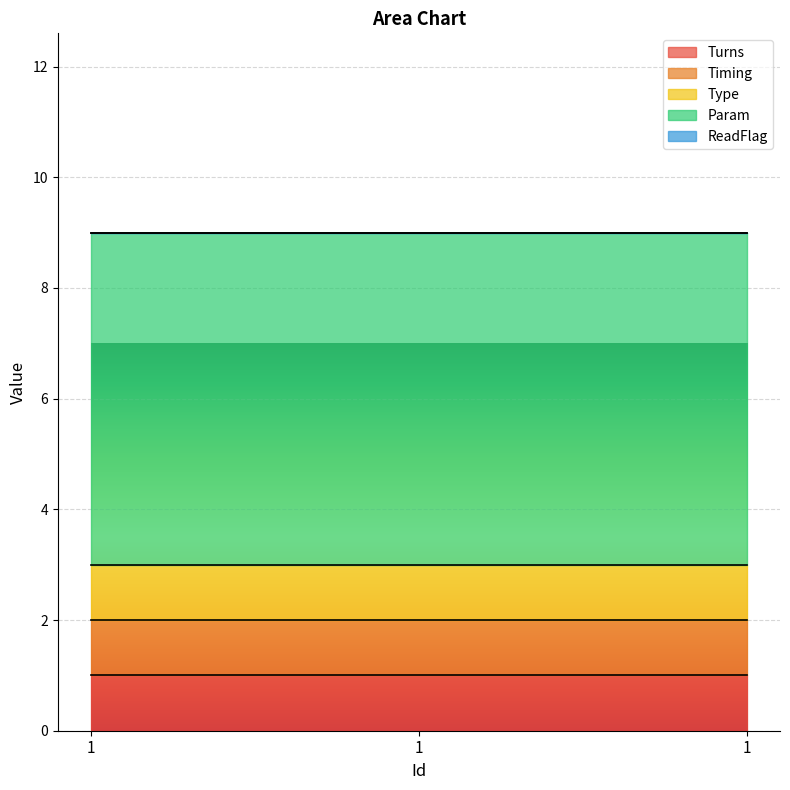

The value of Turns at 1 is 1. True or false?

True